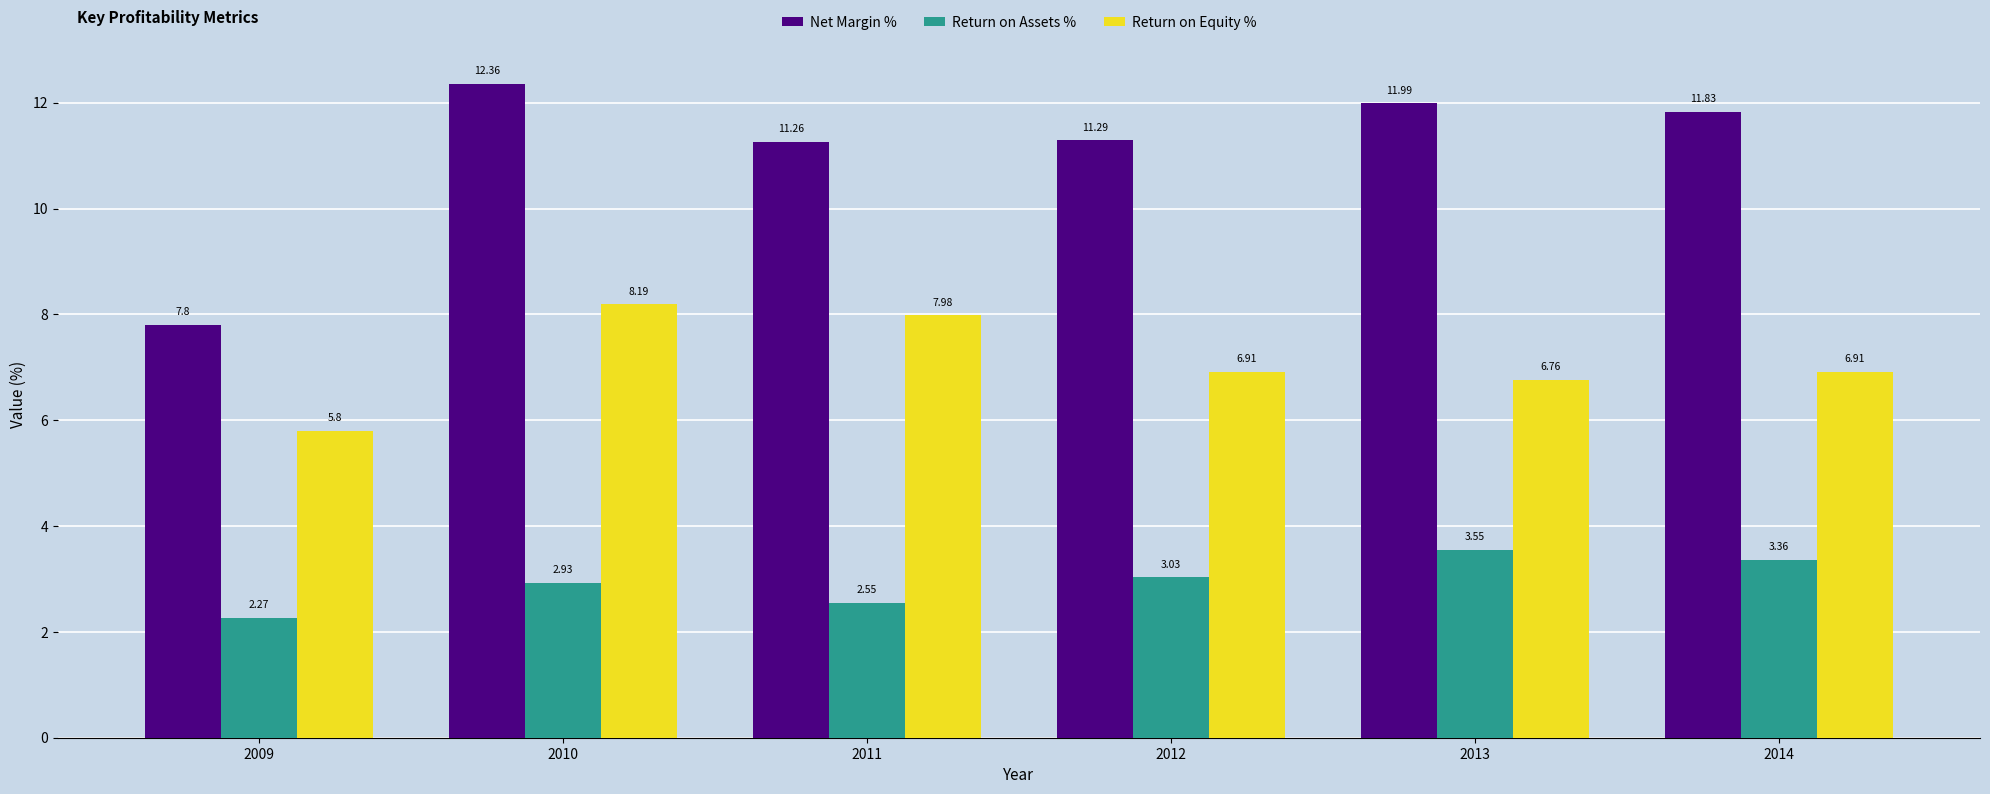

At which category is the sum across all series the highest?

2010